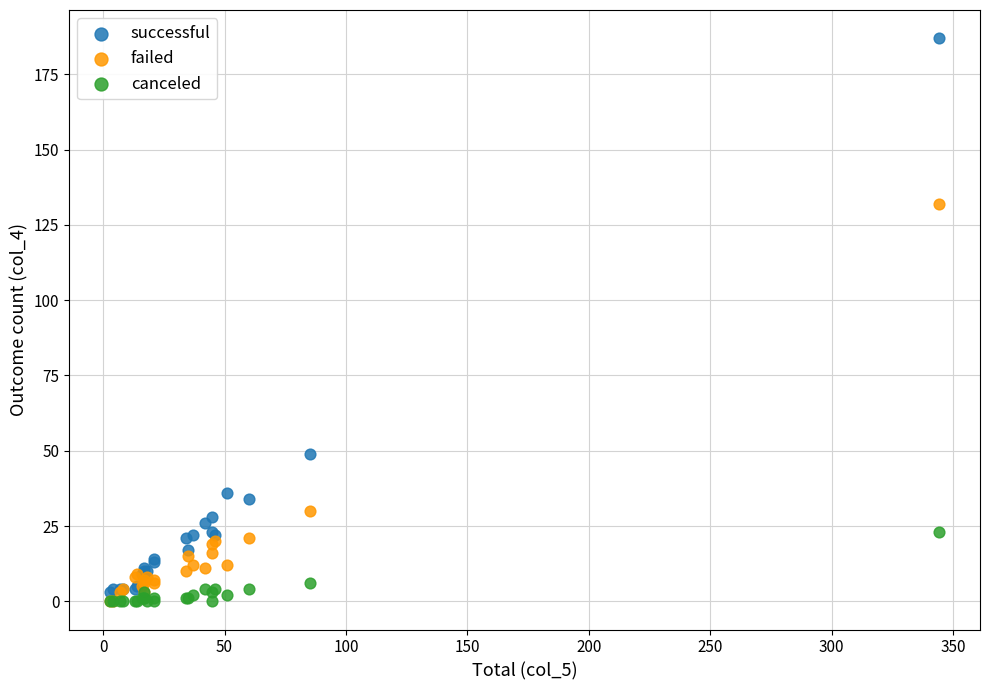

Which series reaches the maximum Y coordinate?

successful